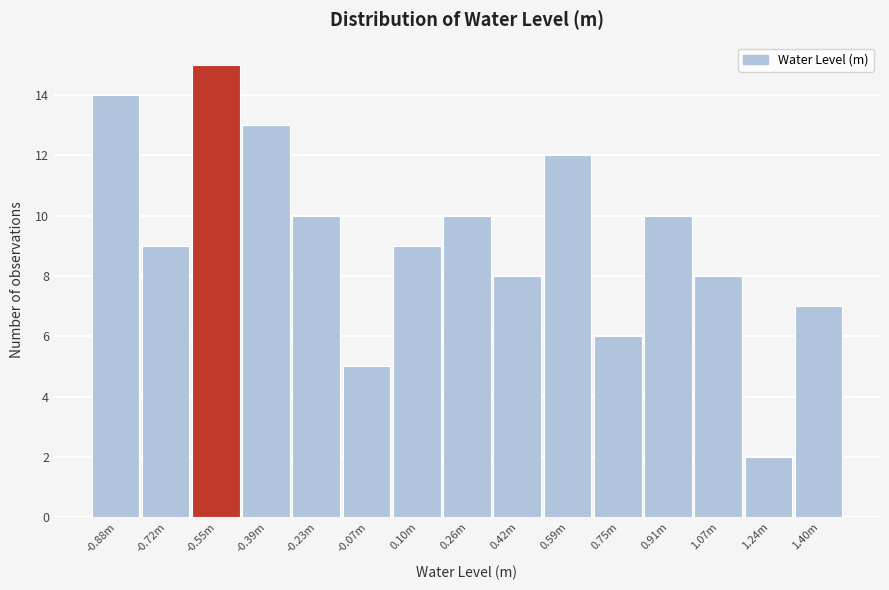

Reading right to left, what are all the values shown in this chart?

7	2	8	10	6	12	8	10	9	5	10	13	15	9	14